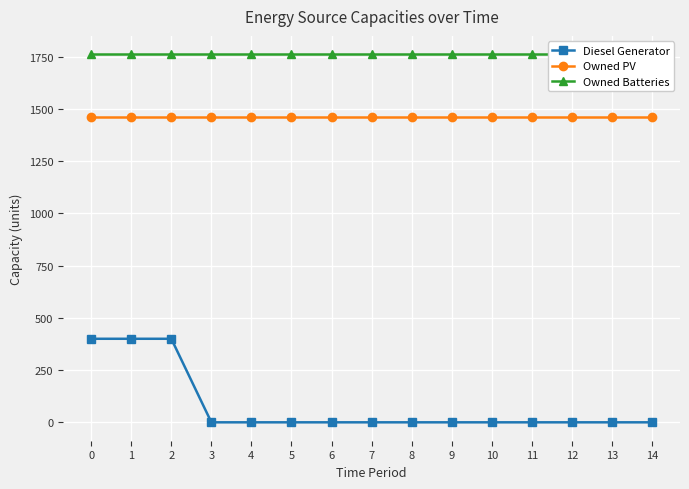

Reading left to right, what are all the values shown in this chart?

Diesel Generator: 400	400	400	0	0	0	0	0	0	0	0	0	0	0	0
Owned PV: 1461	1461	1461	1461	1461	1461	1461	1461	1461	1461	1461	1461	1461	1461	1461
Owned Batteries: 1762	1762	1762	1762	1762	1762	1762	1762	1762	1762	1762	1762	1762	1762	1762